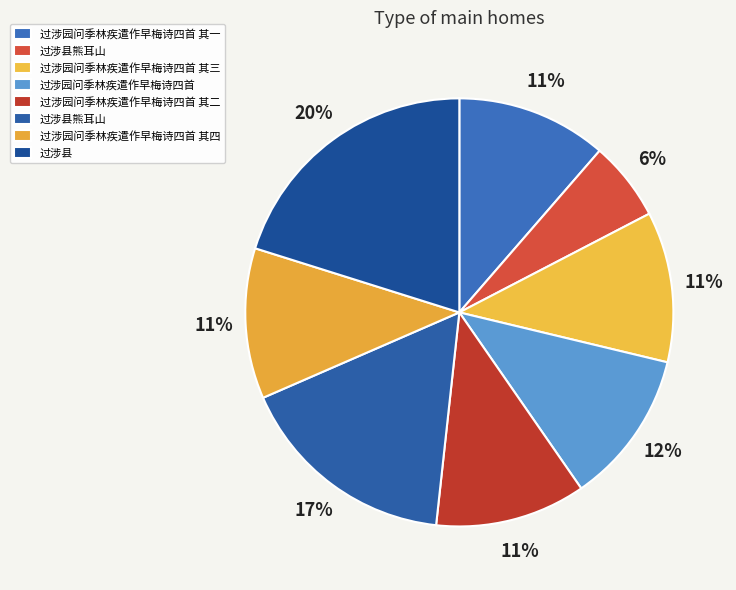

Is there a majority slice in this chart?

No